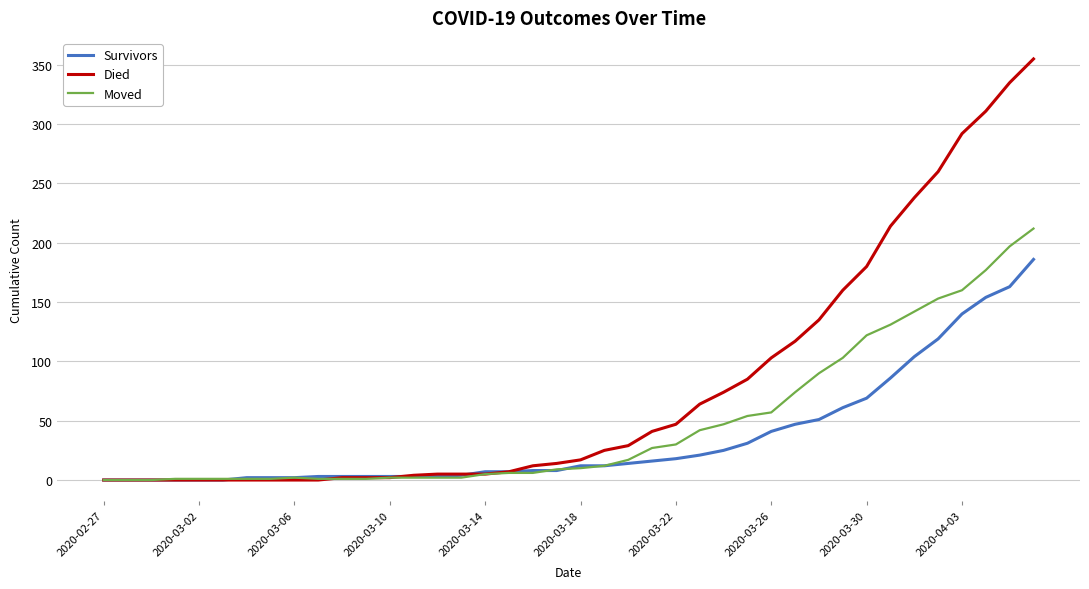

What is the maximum value for Moved?

212